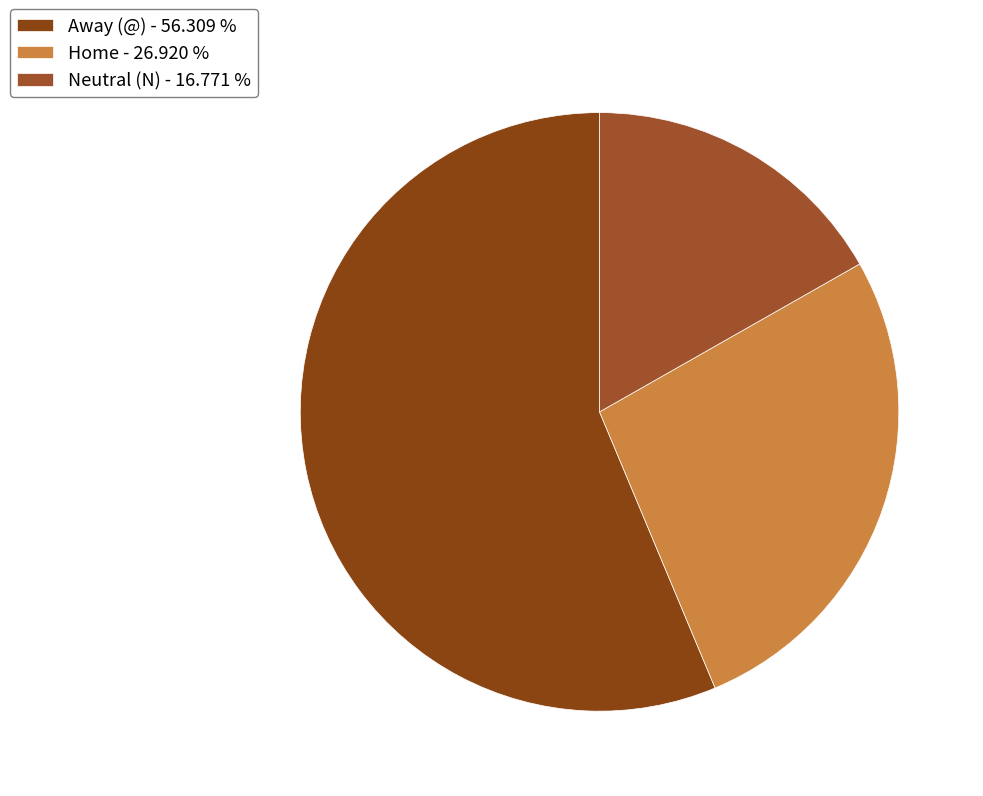

Does Home account for over 50% of the chart?

No